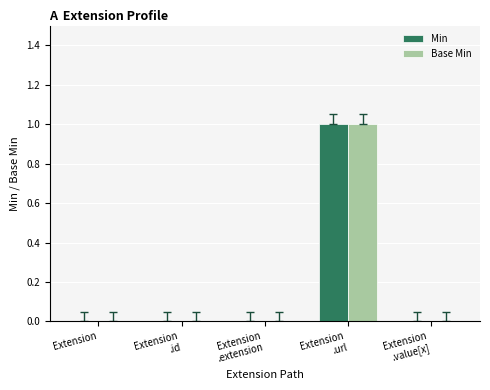

What is the maximum value shown in the chart?

1